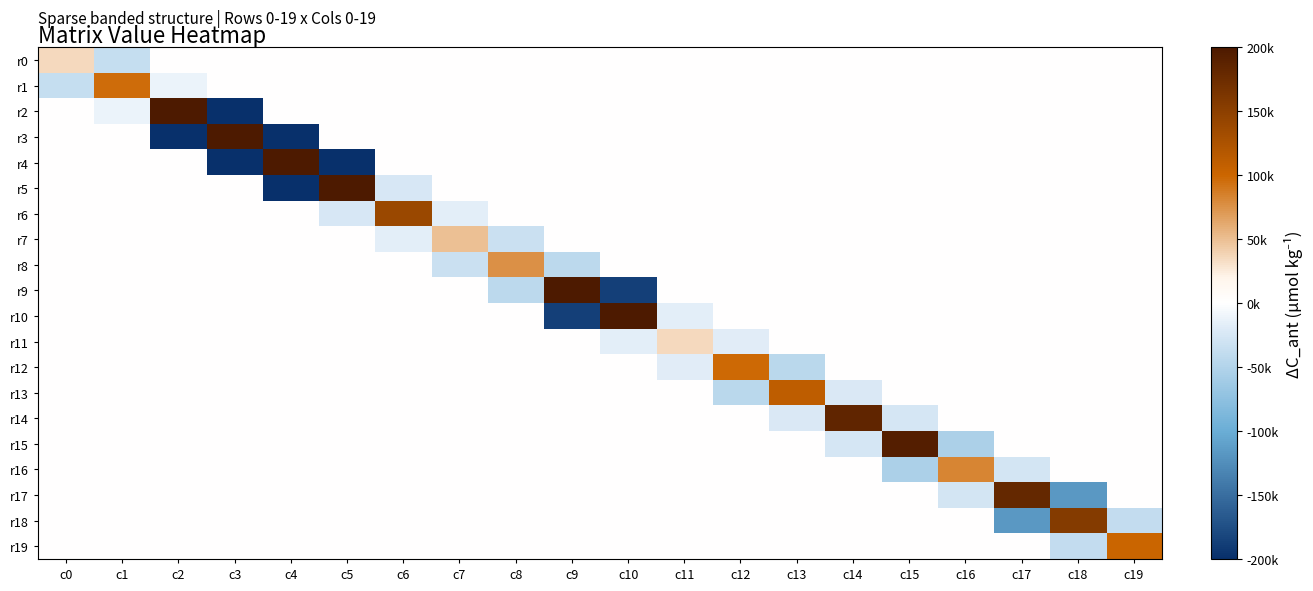

How many series are shown in this chart?

20